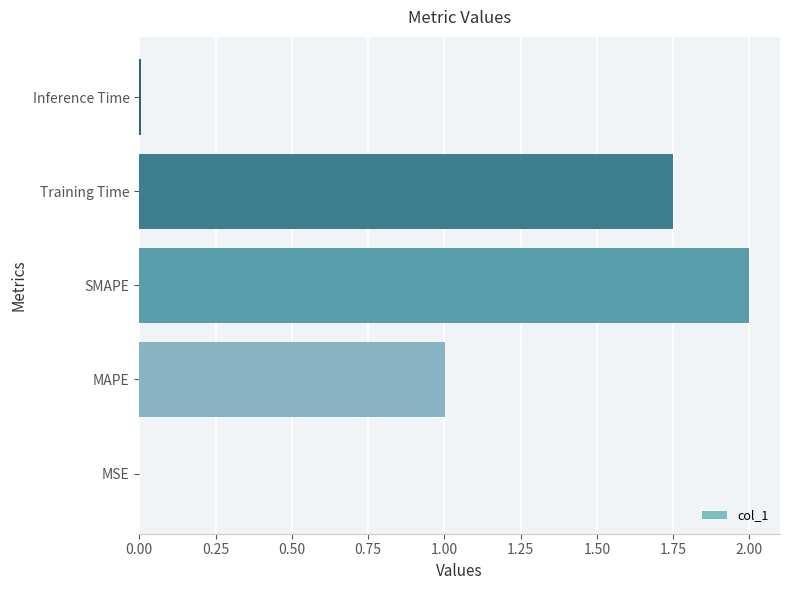

How many values exceed 1?

3